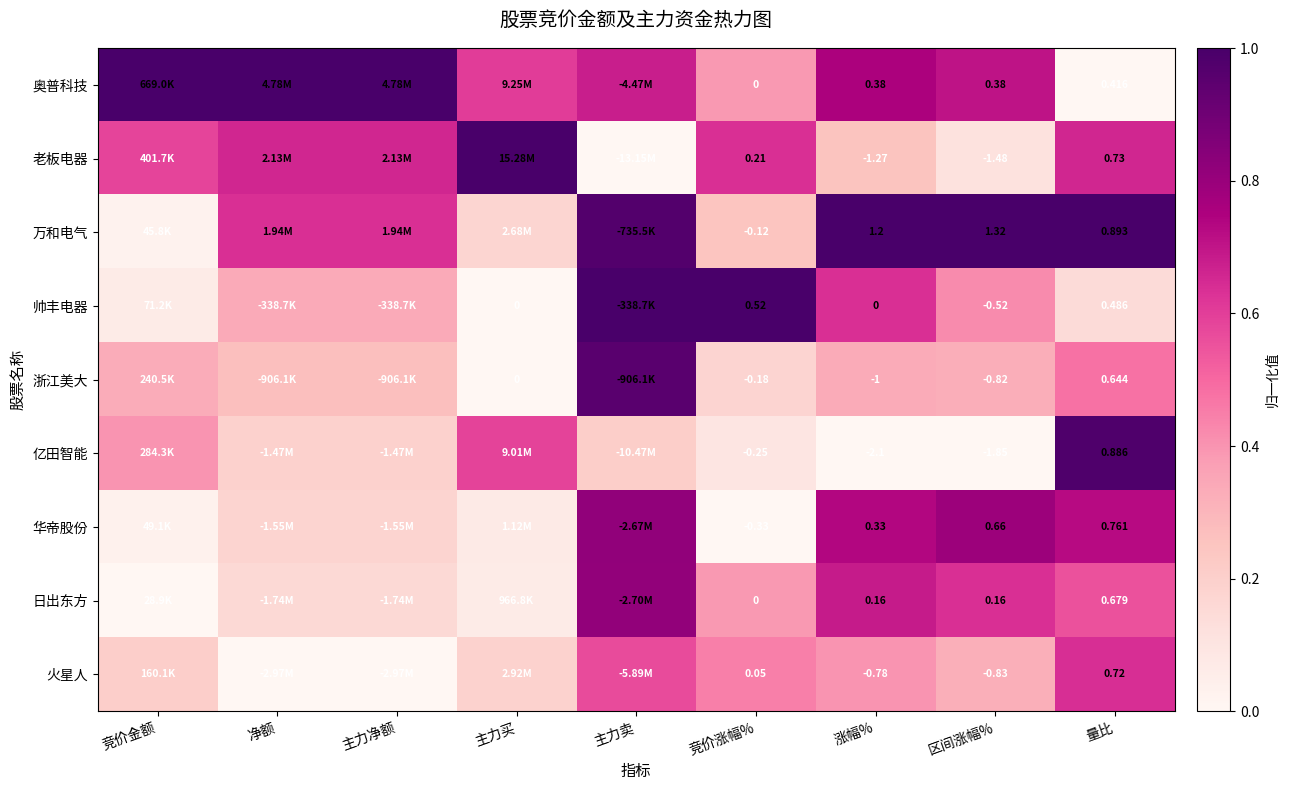

Rank the series at 涨幅% from lowest to highest value.

亿田智能, 老板电器, 浙江美大, 火星人, 帅丰电器, 日出东方, 华帝股份, 奥普科技, 万和电气